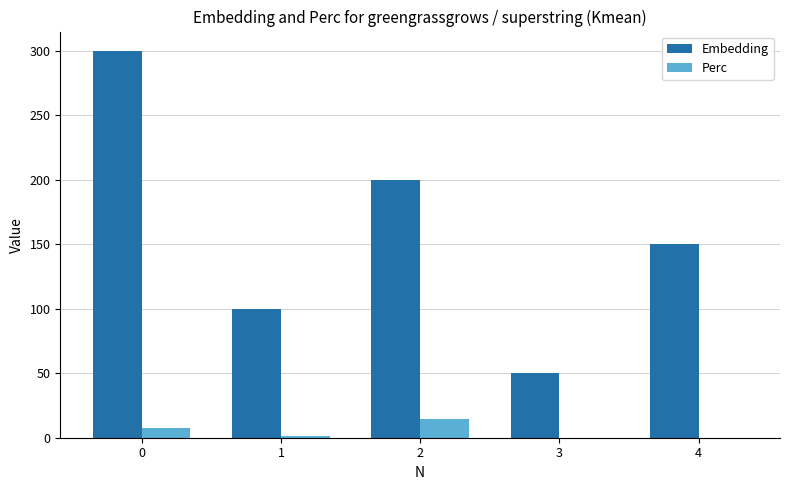

Count the number of categories in the chart.

5